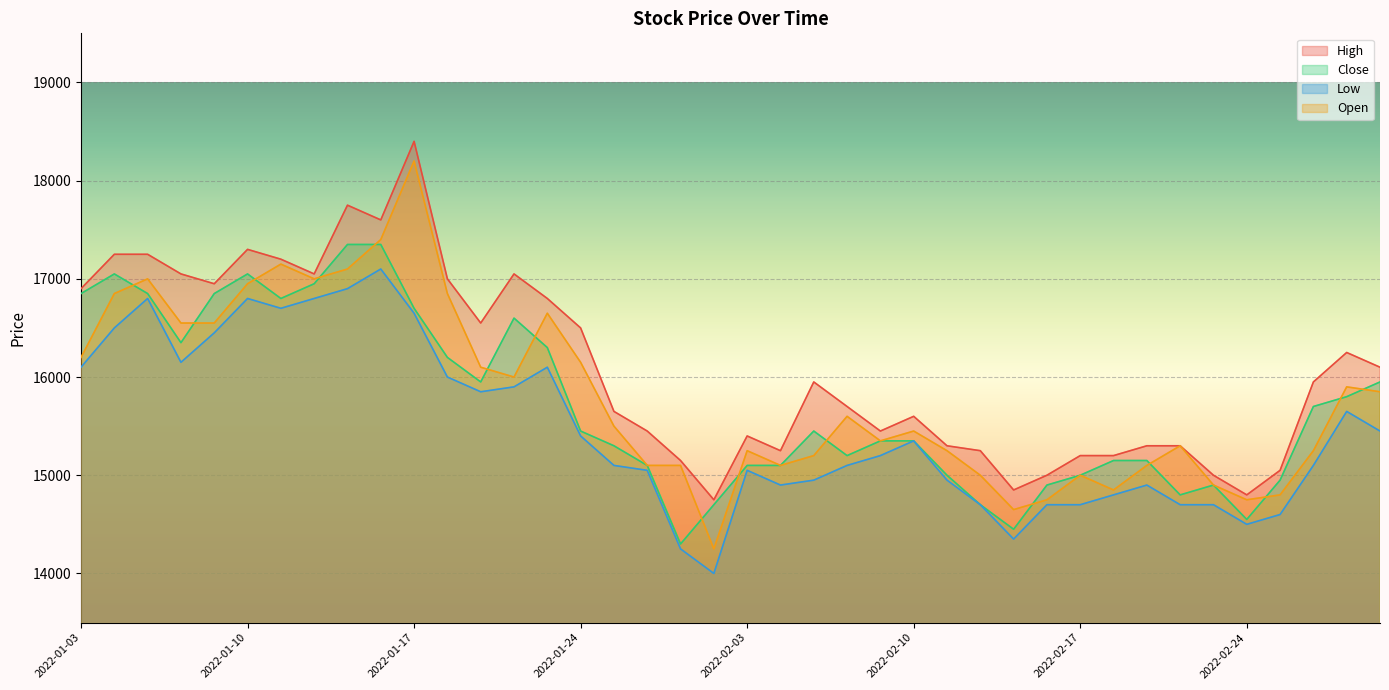

Does the chart display data point markers on the line(s)?

No